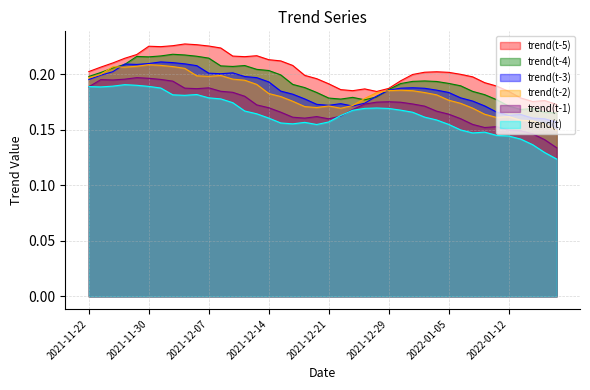

Is the value of trend(t-1) at 2022-01-07 greater than the value of trend(t-3) at 2021-12-22?

No